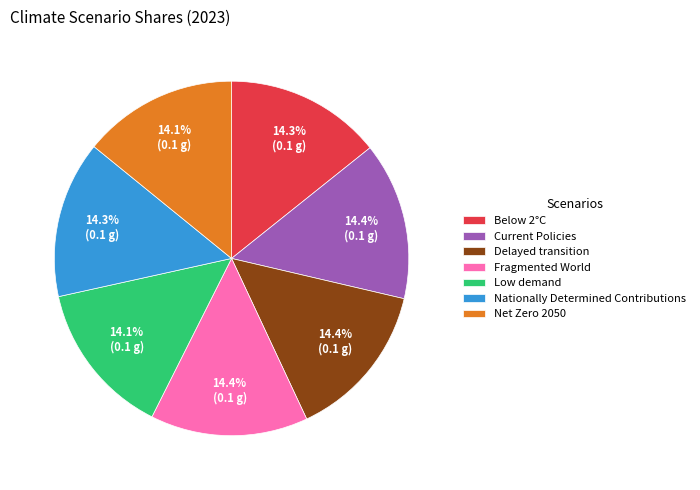

Does Delayed transition represent more than half of the total?

No